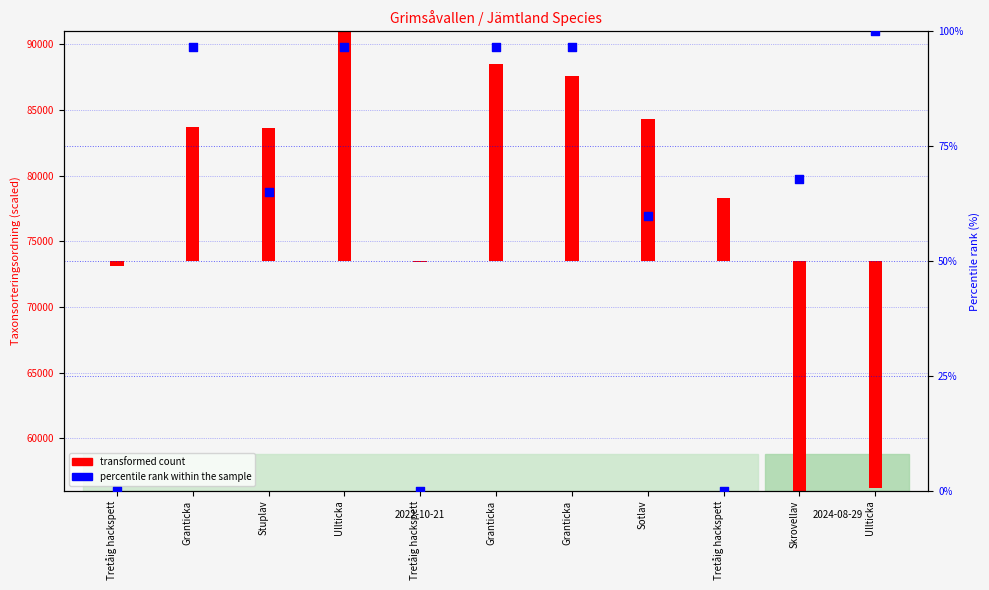

Between Granticka and Sotlav, which is larger?

Granticka